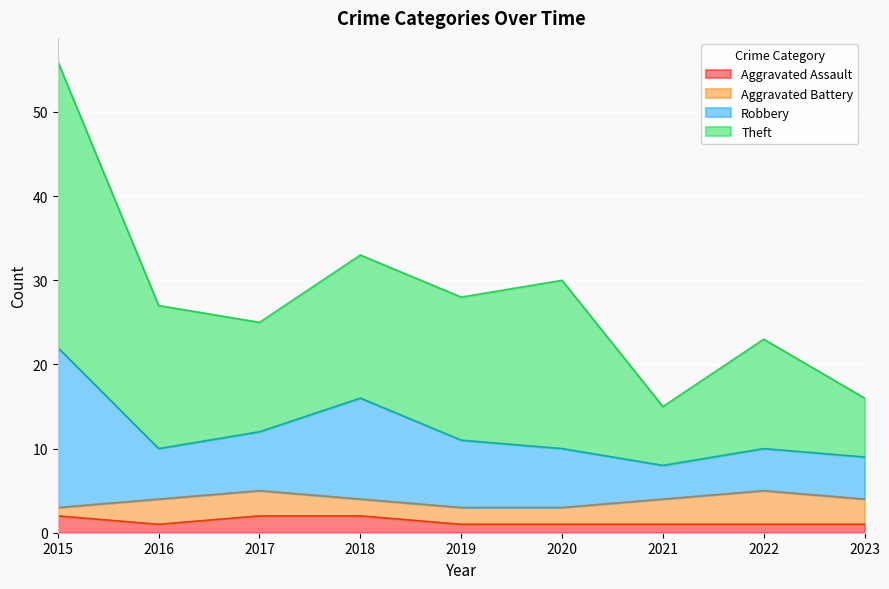

At how many categories does at least one series exceed 50?

1